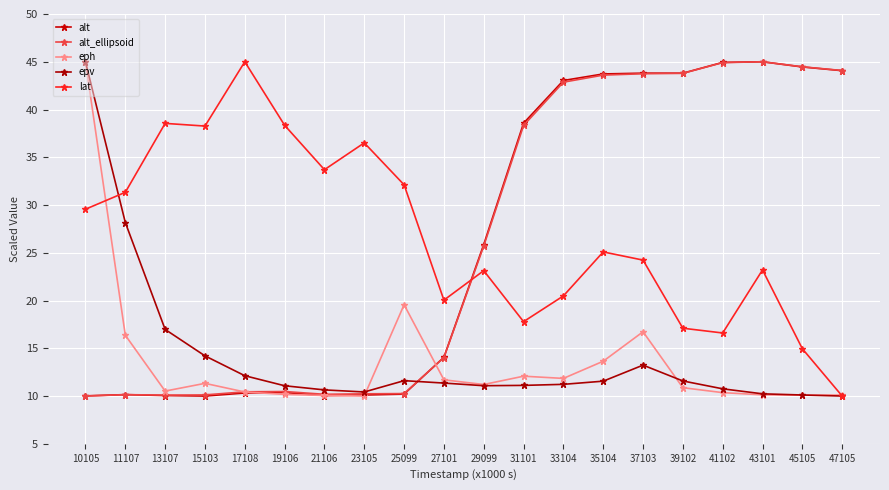

Is this an area chart (filled region under the line)?

No